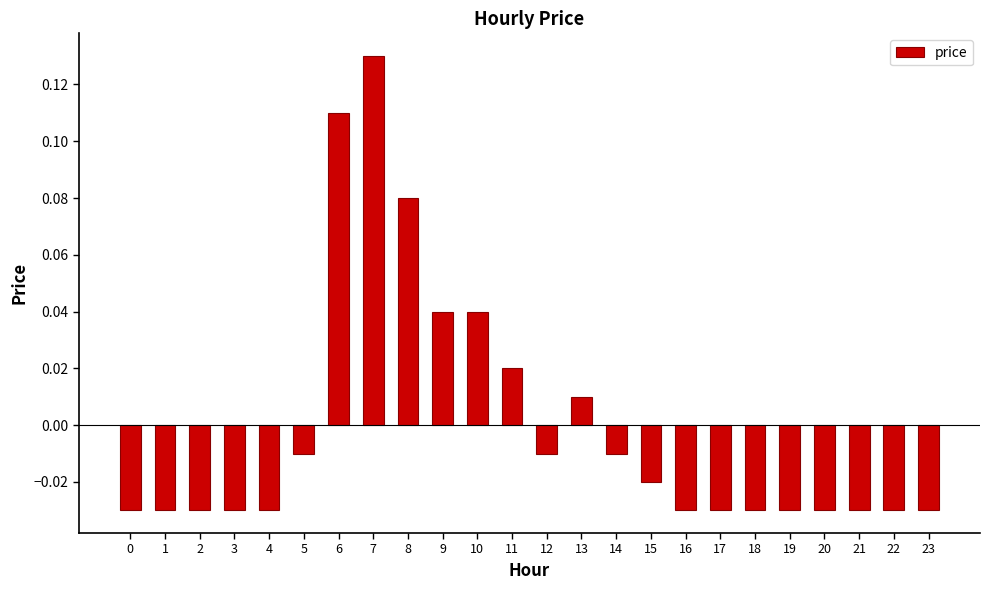

Between 10 and 2, which is larger?

10